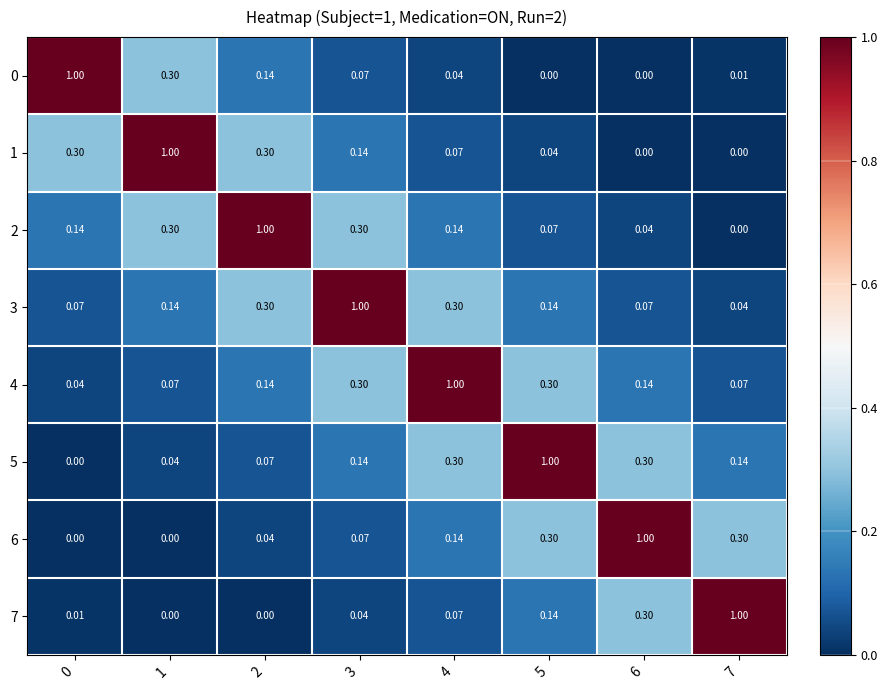

Reading right to left, list all the values displayed in this chart.

row_0: 7=0.0	6=0.0	5=0.0	4=0.0	3=0.1	2=0.1	1=0.3	0=1.0
row_1: 7=0.0	6=0.0	5=0.0	4=0.1	3=0.1	2=0.3	1=1.0	0=0.3
row_2: 7=0.0	6=0.0	5=0.1	4=0.1	3=0.3	2=1.0	1=0.3	0=0.1
row_3: 7=0.0	6=0.1	5=0.1	4=0.3	3=1.0	2=0.3	1=0.1	0=0.1
row_4: 7=0.1	6=0.1	5=0.3	4=1.0	3=0.3	2=0.1	1=0.1	0=0.0
row_5: 7=0.1	6=0.3	5=1.0	4=0.3	3=0.1	2=0.1	1=0.0	0=0.0
row_6: 7=0.3	6=1.0	5=0.3	4=0.1	3=0.1	2=0.0	1=0.0	0=0.0
row_7: 7=1.0	6=0.3	5=0.1	4=0.1	3=0.0	2=0.0	1=0.0	0=0.0